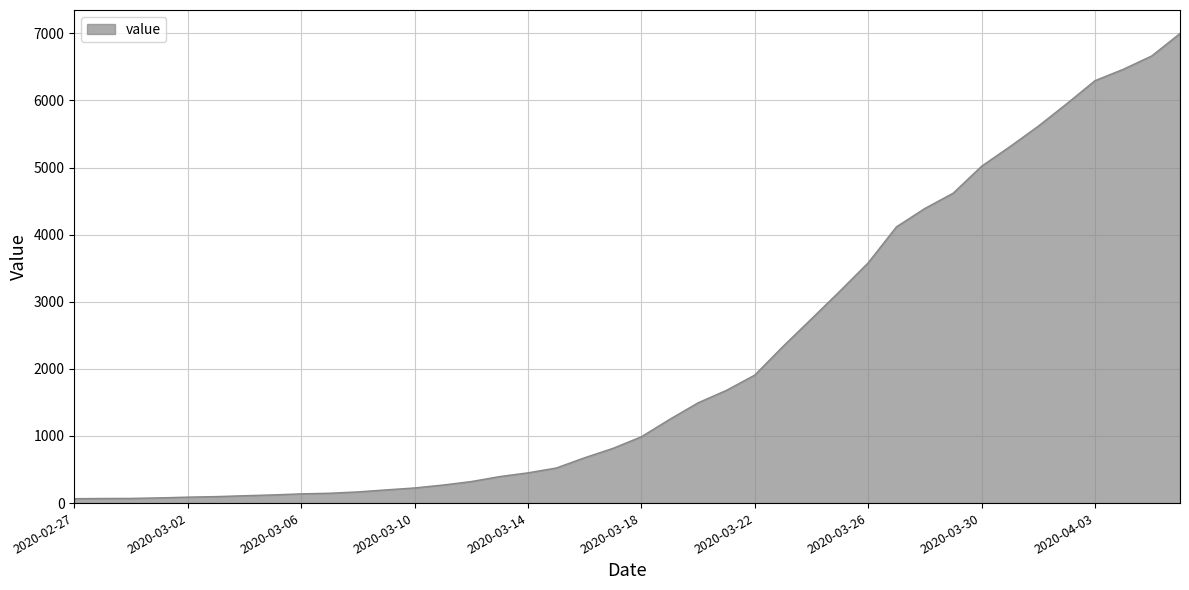

What is the greatest value displayed?

6997